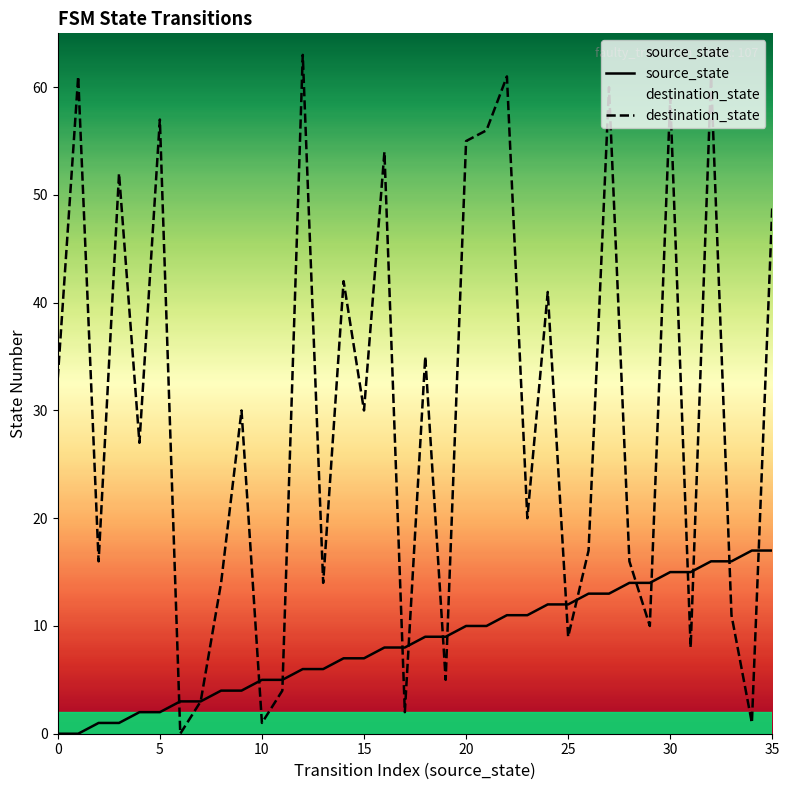

True or false: source_state and destination_state cross at least once.

True